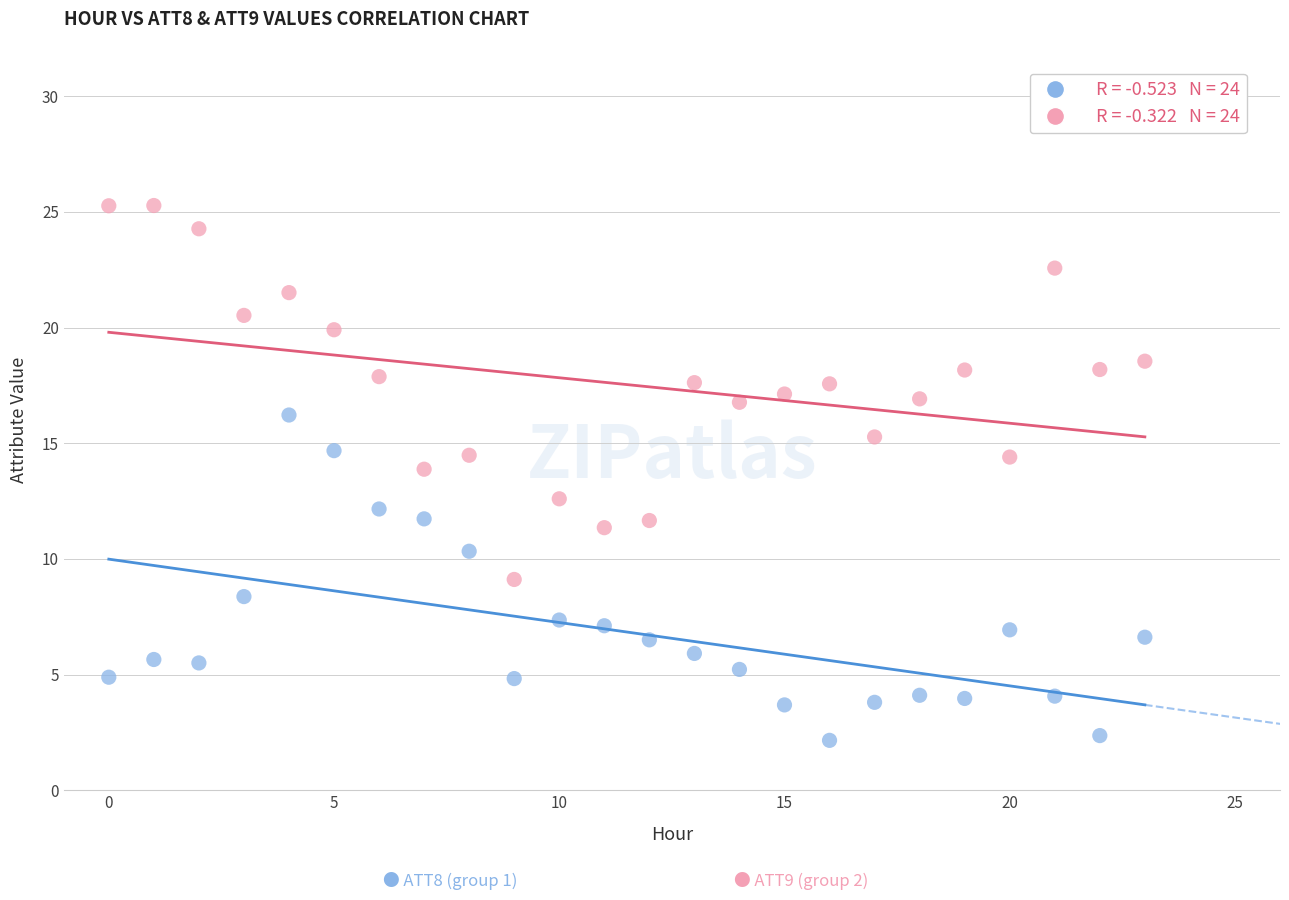

Across all data points, what is the range of Y values (max minus min)?

23.1